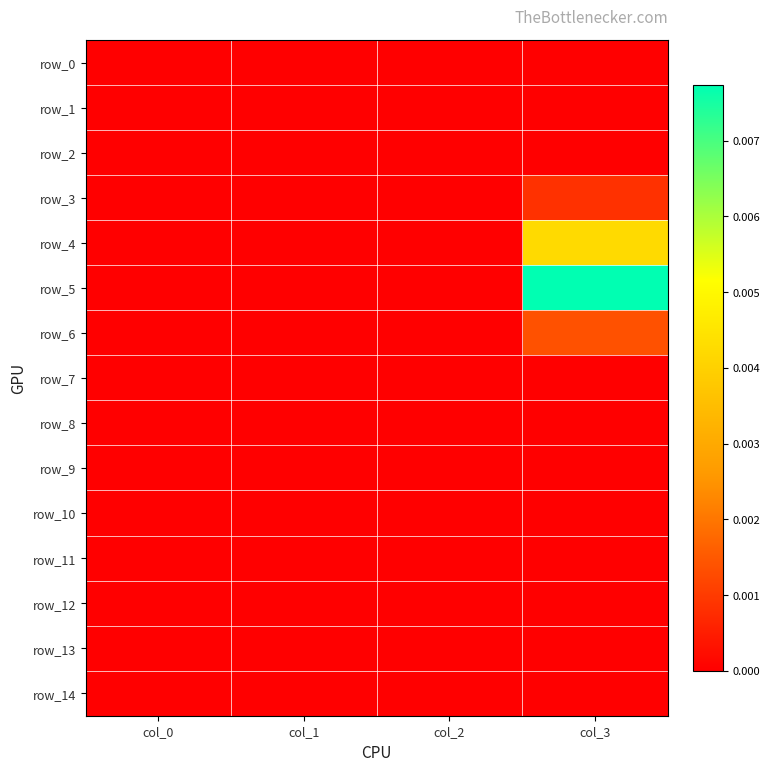

Which series has the widest spread of values?

row_5